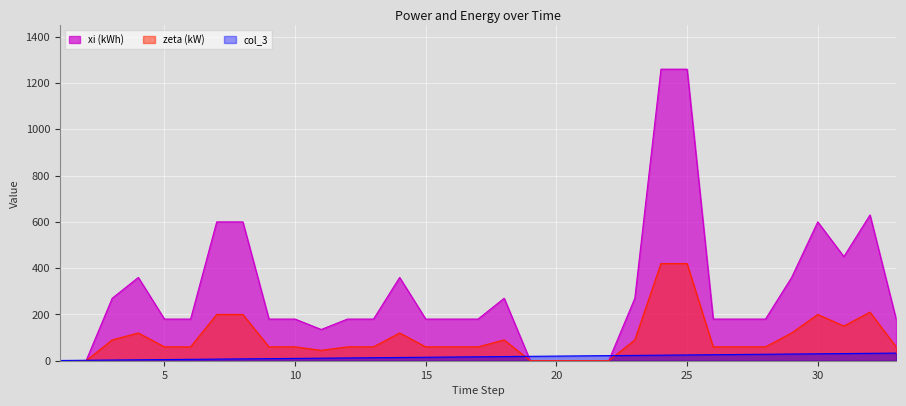

What is the difference between the col_3 values at 27 and 25?

2